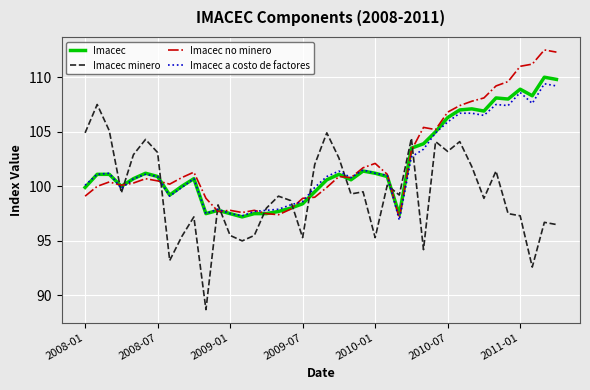

Which series has the widest spread of values?

Imacec minero